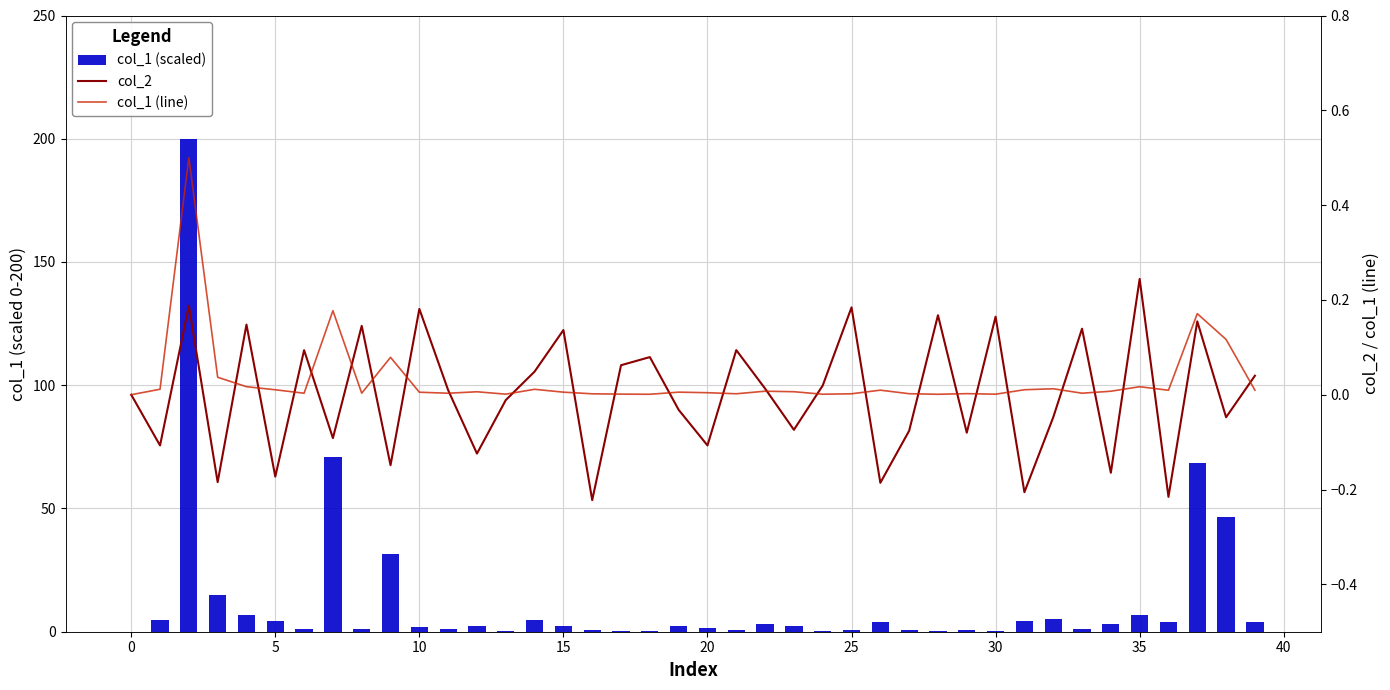

What is the difference between the maximum and second lowest values in the col_2 series?

0.5